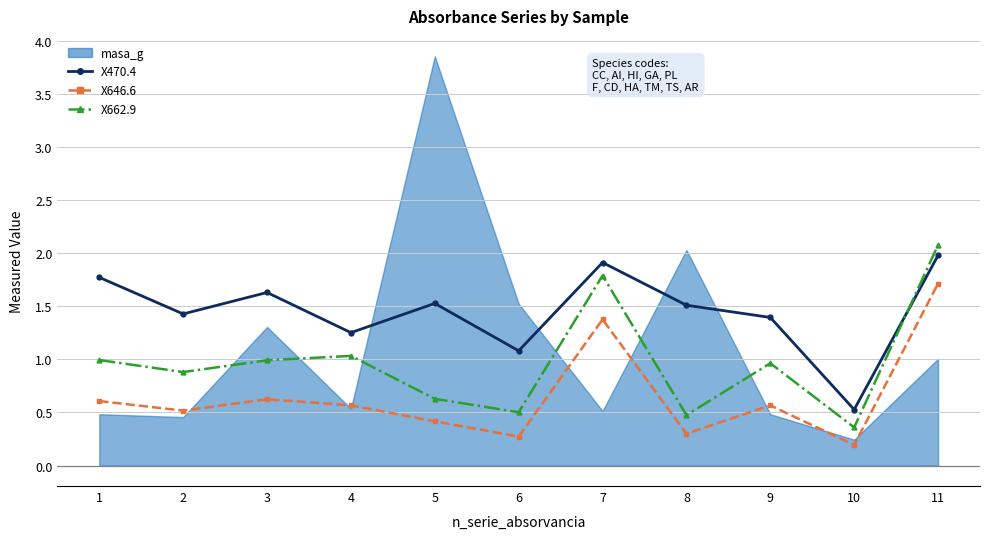

Which series has the largest total across all categories?

X470.4